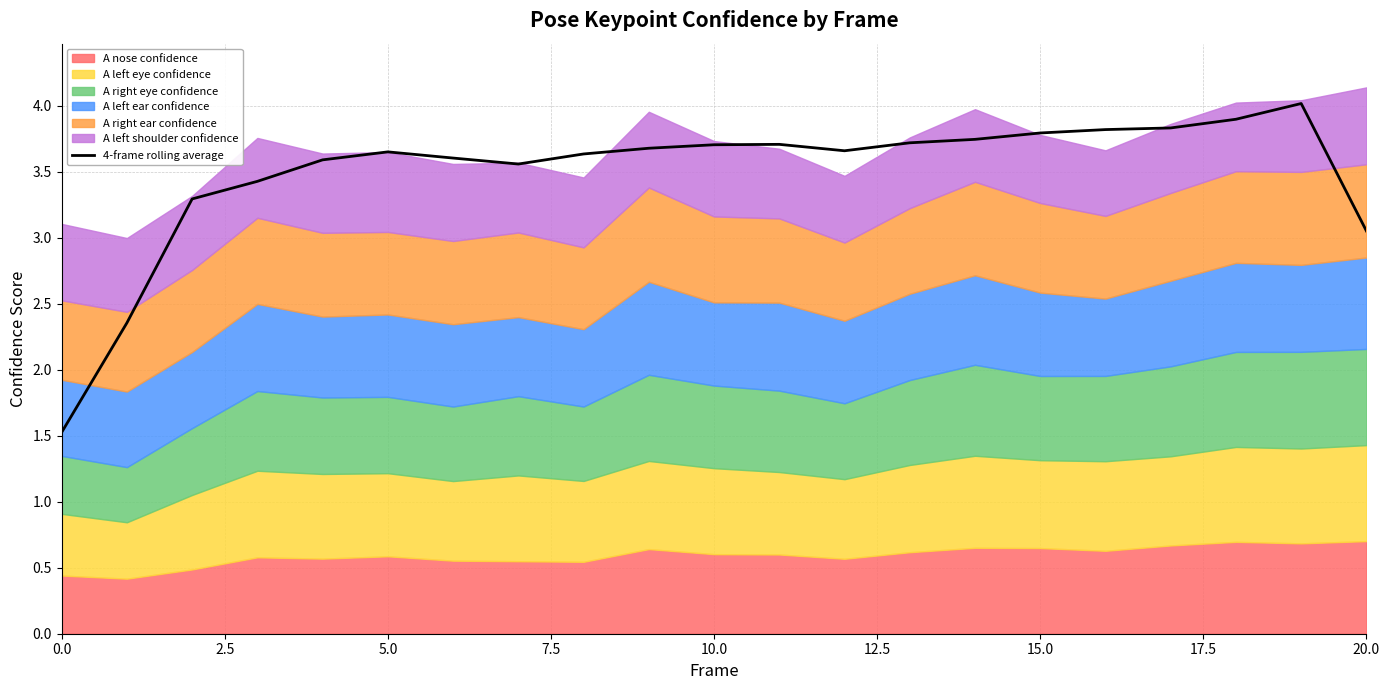

How many values are below 3?

2